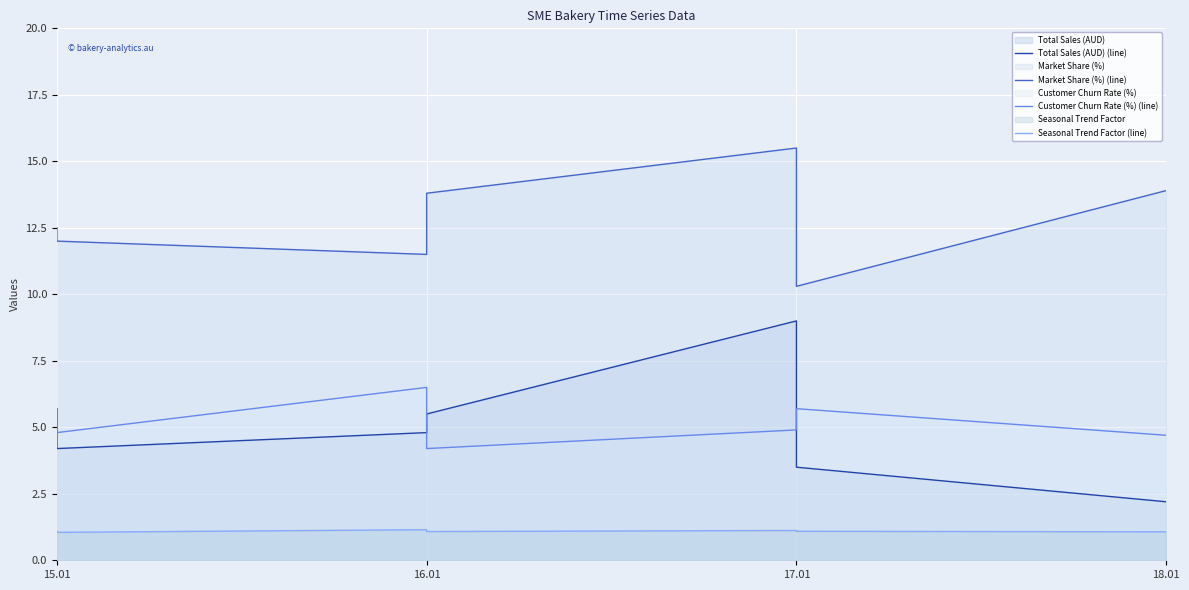

What is the maximum value for Total Sales (AUD) (line)?

9.0